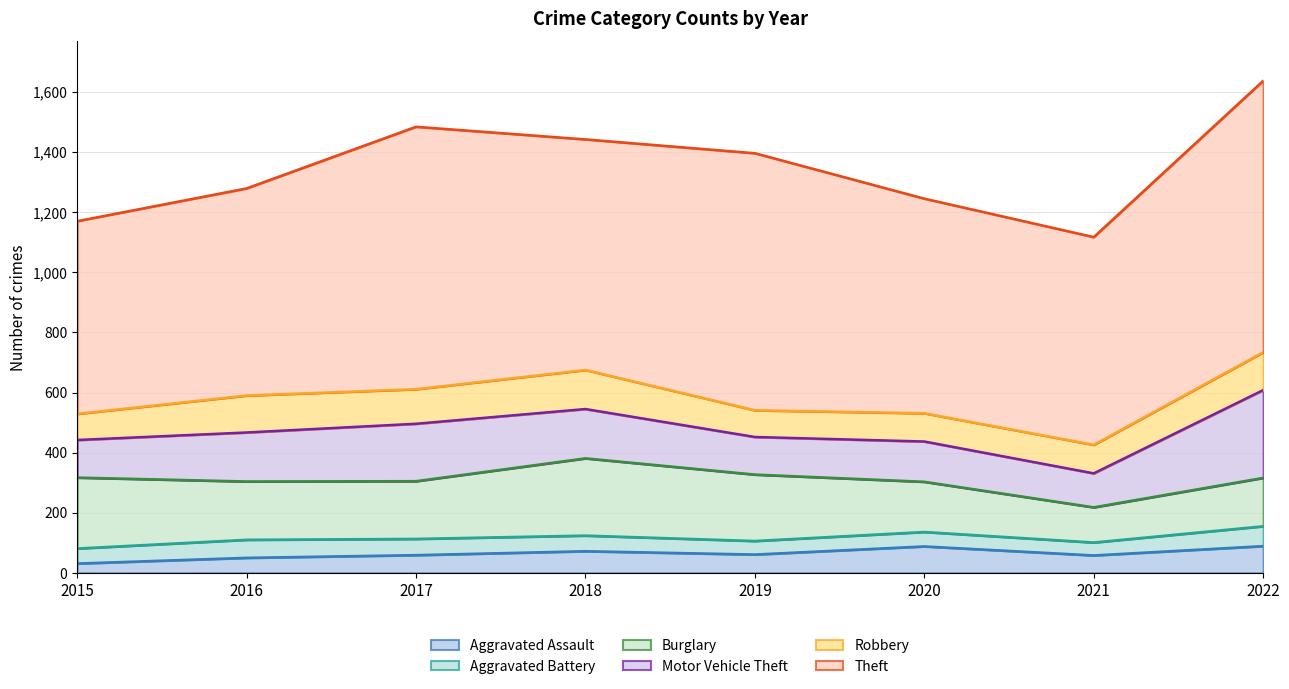

At which label is Aggravated Battery closest to 54?

2017